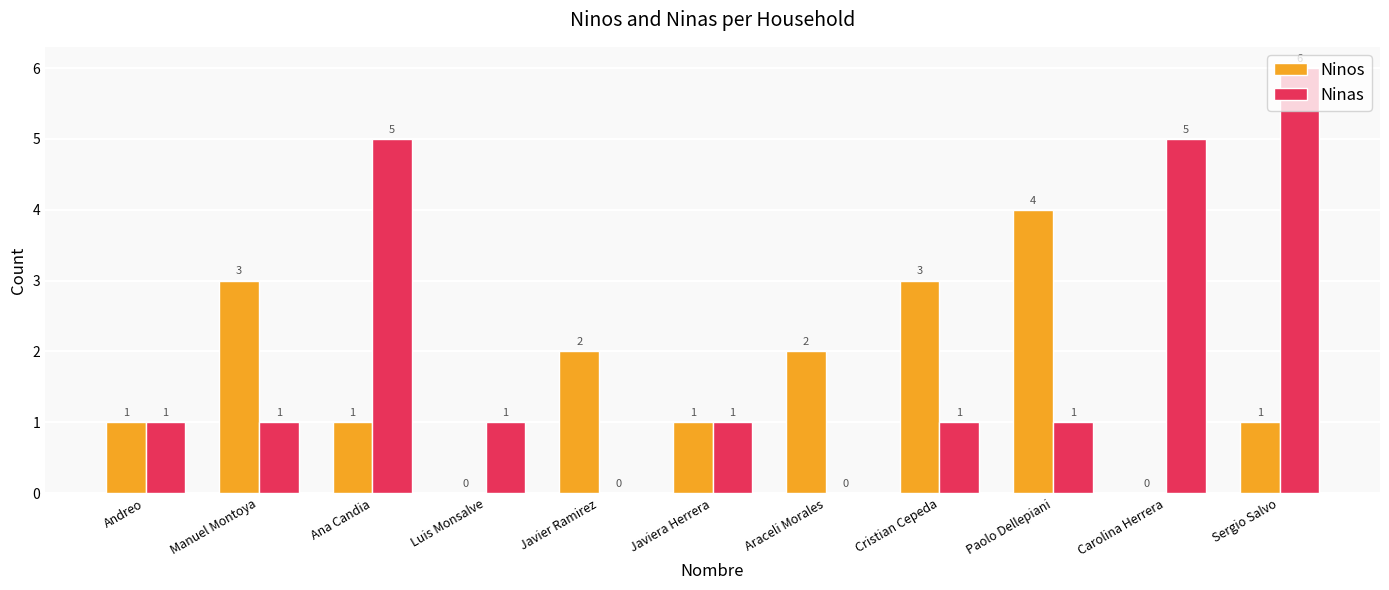

At which category is the sum across all series the highest?

Sergio Salvo